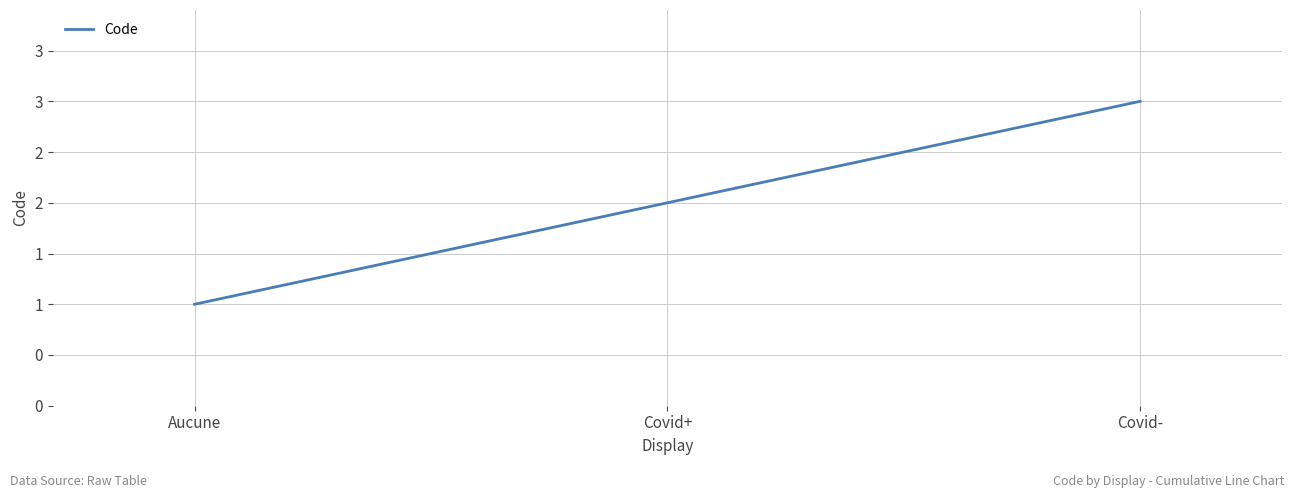

Which category has the lowest value across all series?

Aucune